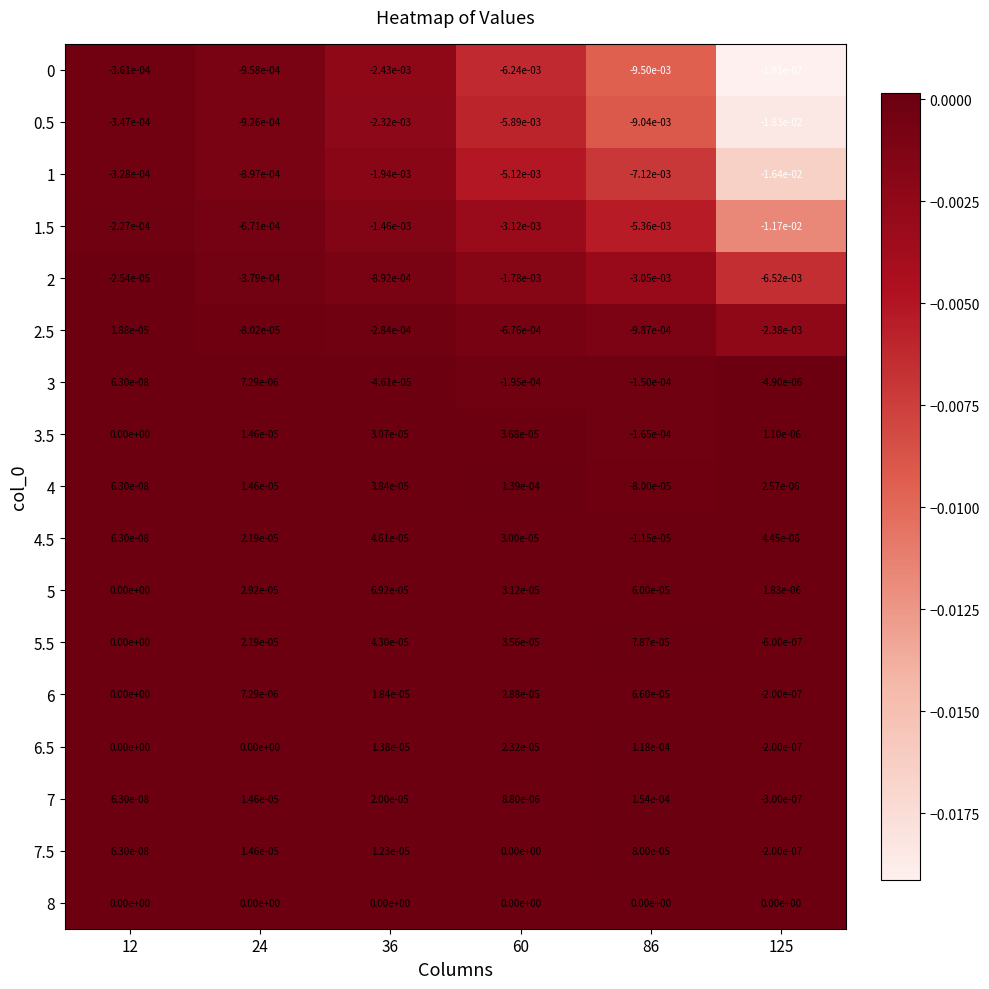

True or false: 1 has a value of -0.0 at 60.

True